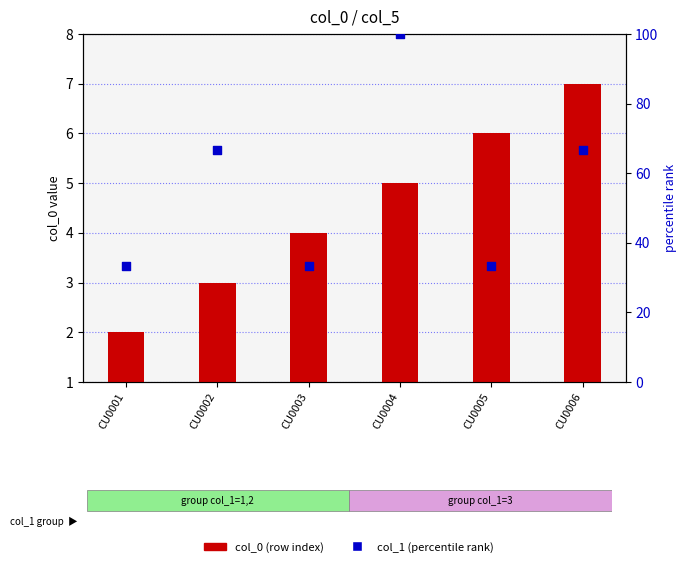

What are all the series names shown in the legend?

col_0 (row index), col_1 (percentile rank)